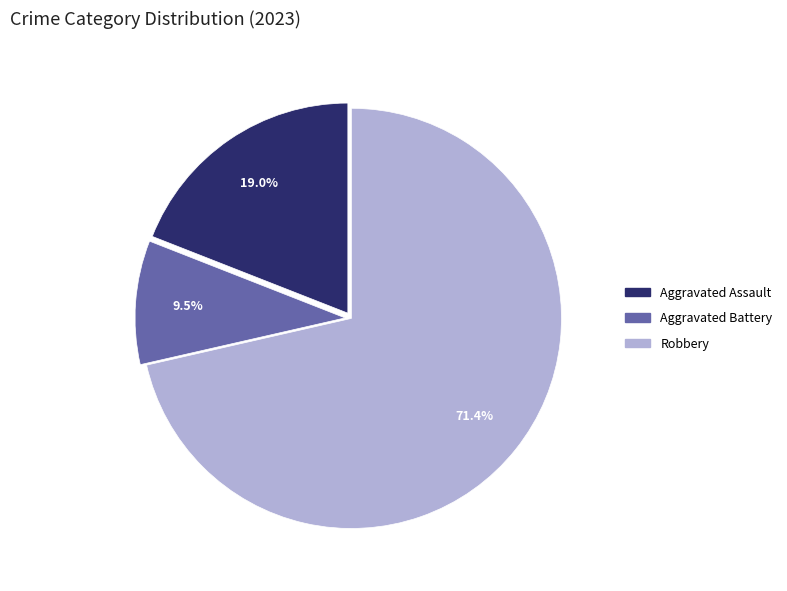

Does any single category account for the majority?

Yes